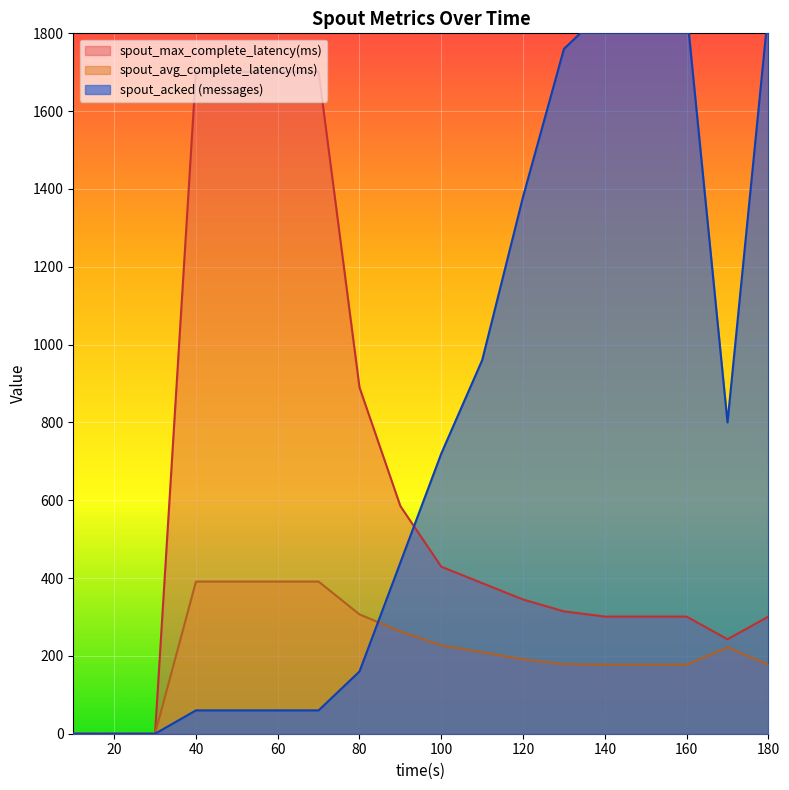

What is the total value across all series at 70?

2152.0